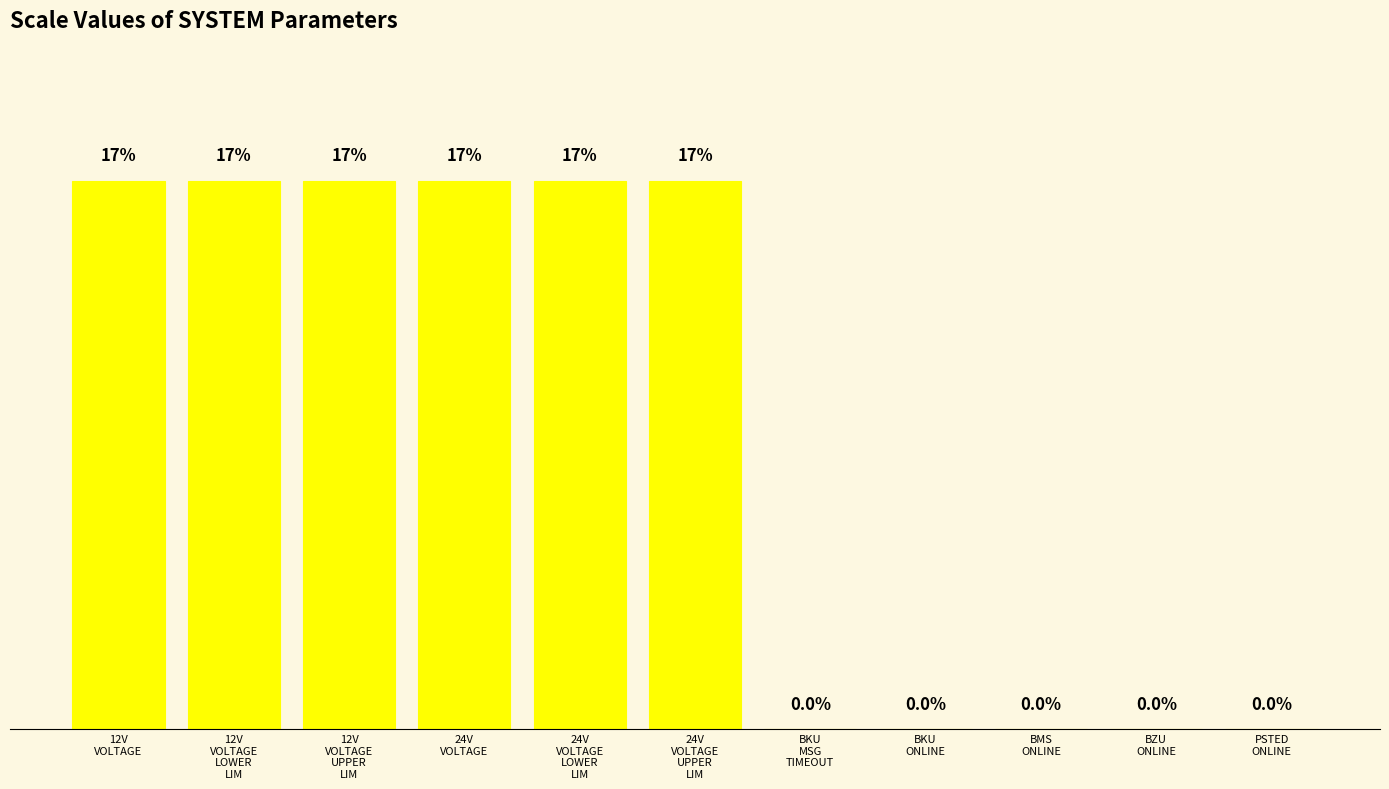

Count the values in the range 0 to 1000.

11